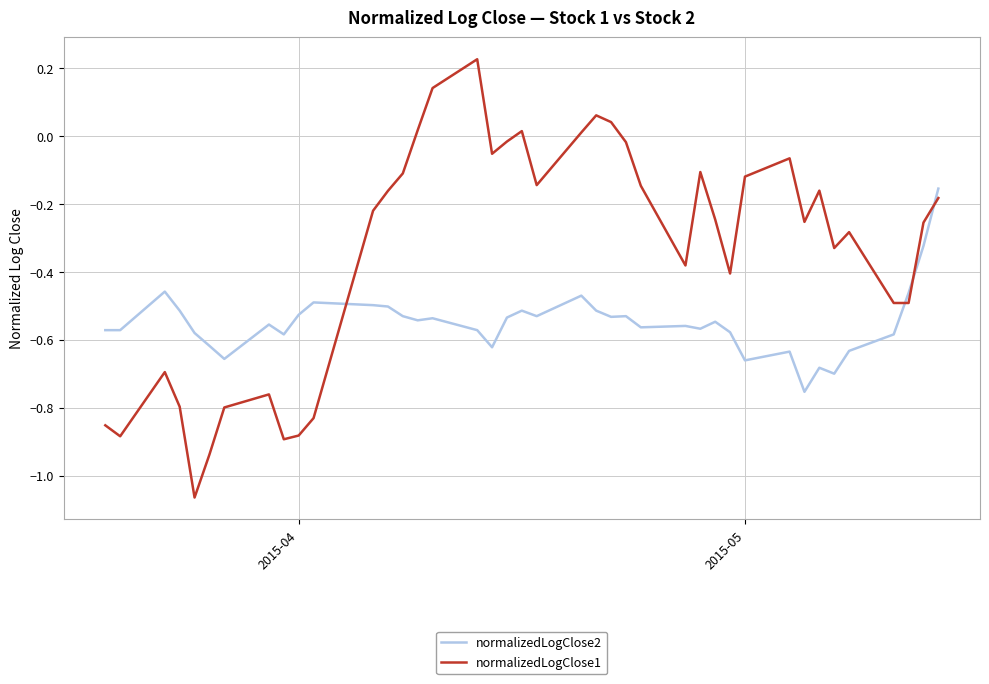

What is the difference between the maximum and minimum values in the normalizedLogClose1 series?

1.3